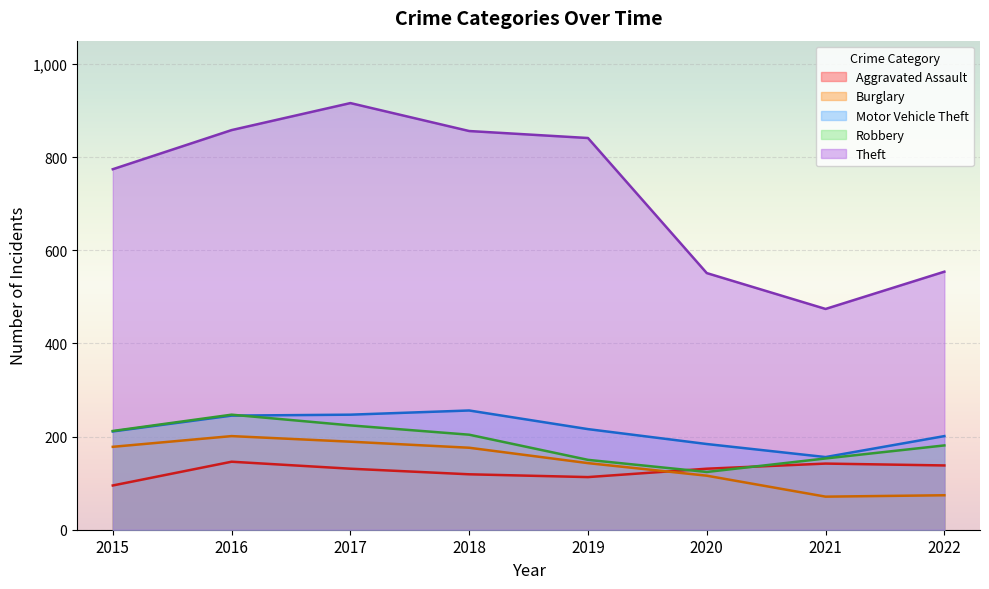

At which category is the sum across all series the highest?

2017